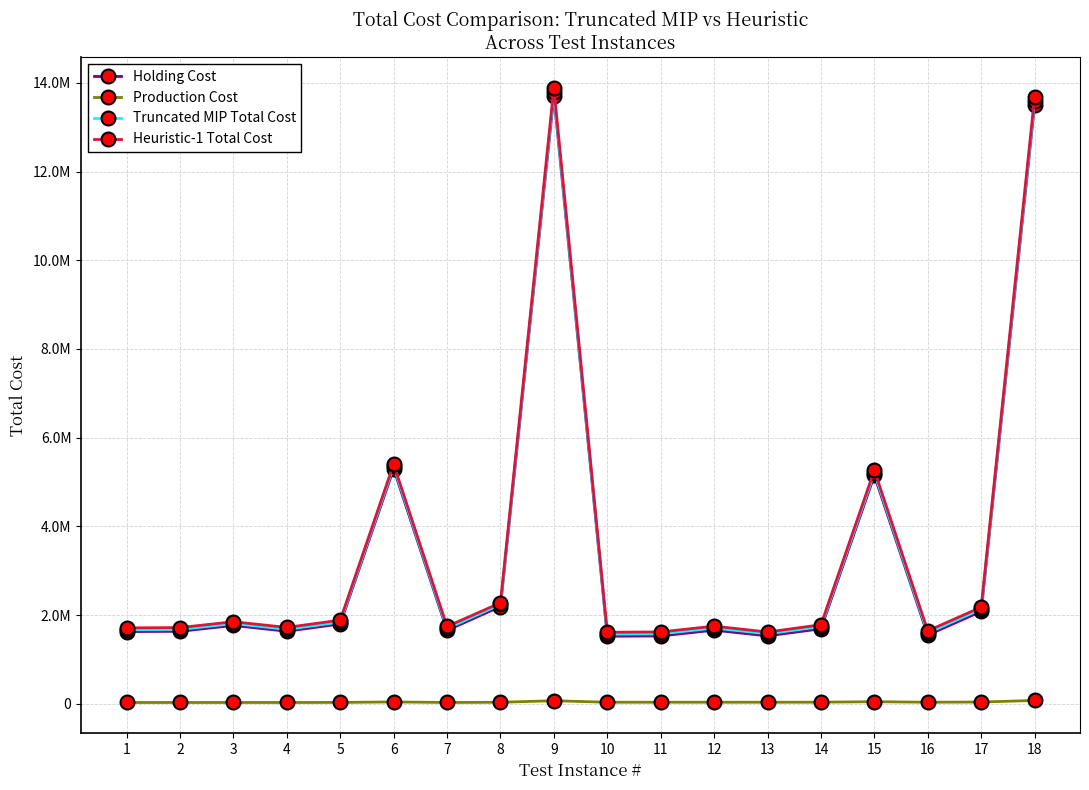

What are all the series names shown in the legend?

Holding Cost, Production Cost, Truncated MIP Total Cost, Heuristic-1 Total Cost